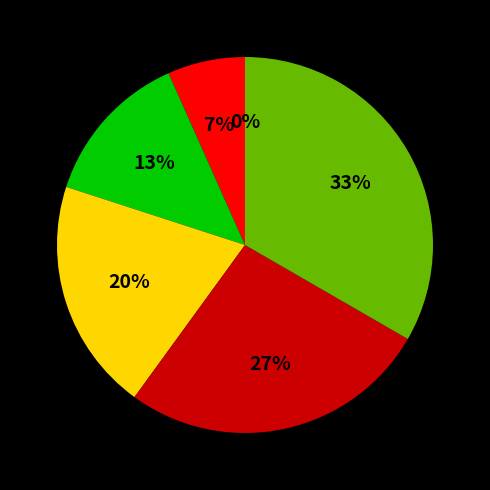

To the nearest percent, what is the combined percentage of 1587662700 and 1598019759?

47%